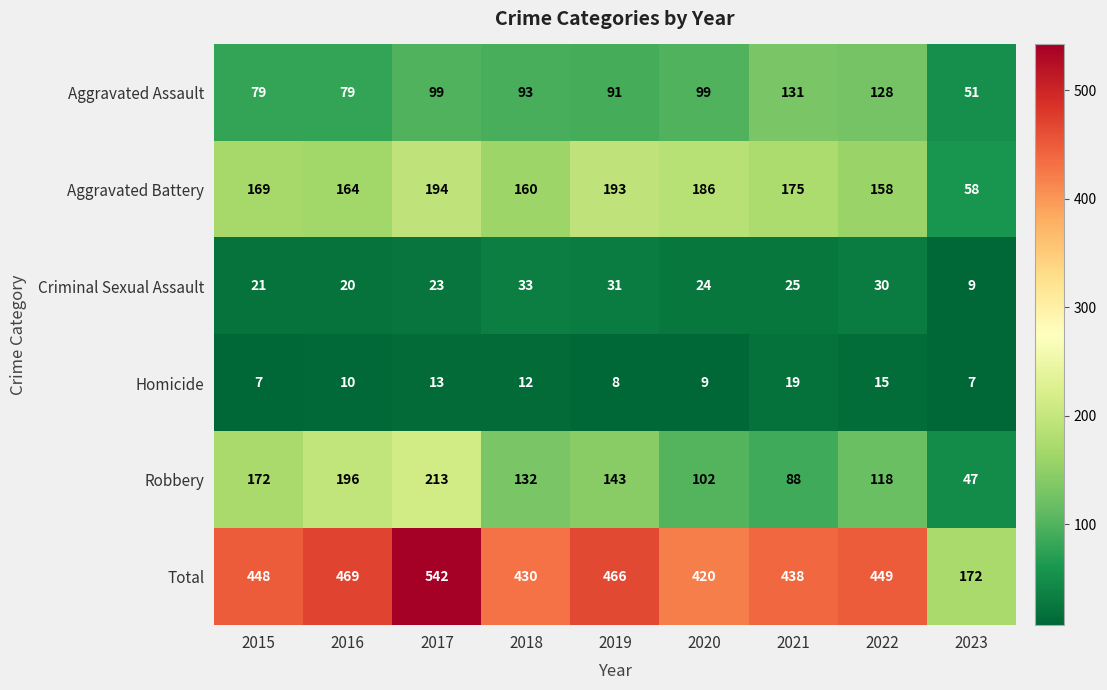

What value does the Aggravated Assault series have at 2021, to the nearest 5?

130